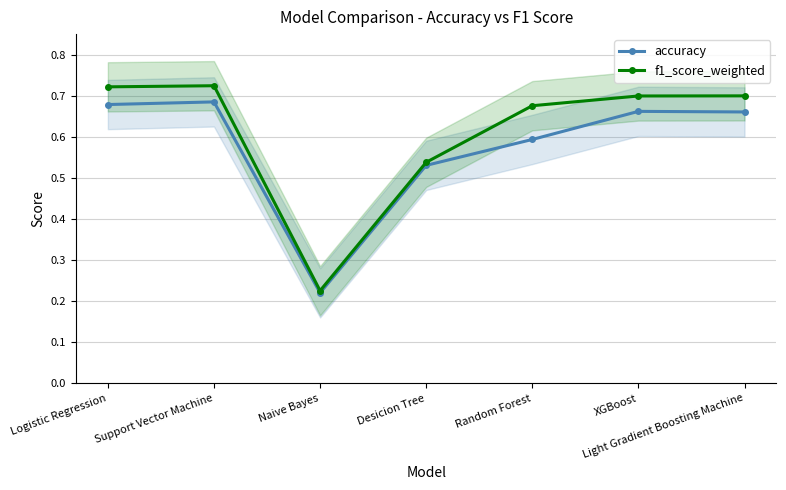

What is the total value across all series at Random Forest?

1.3